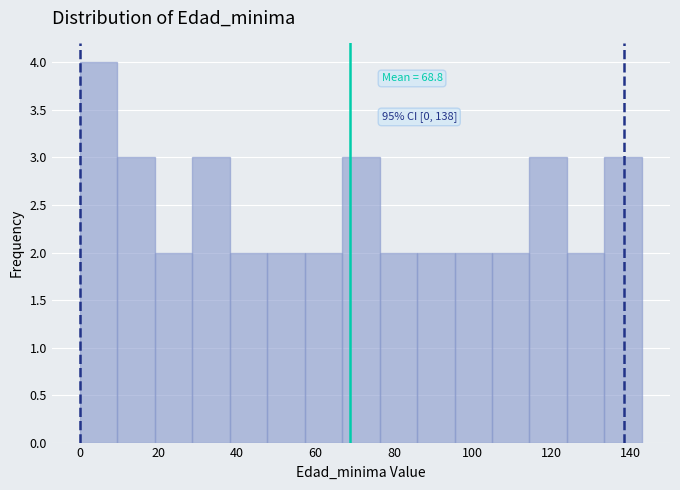

Which range on the x-axis has the tallest bar?

0 to 10